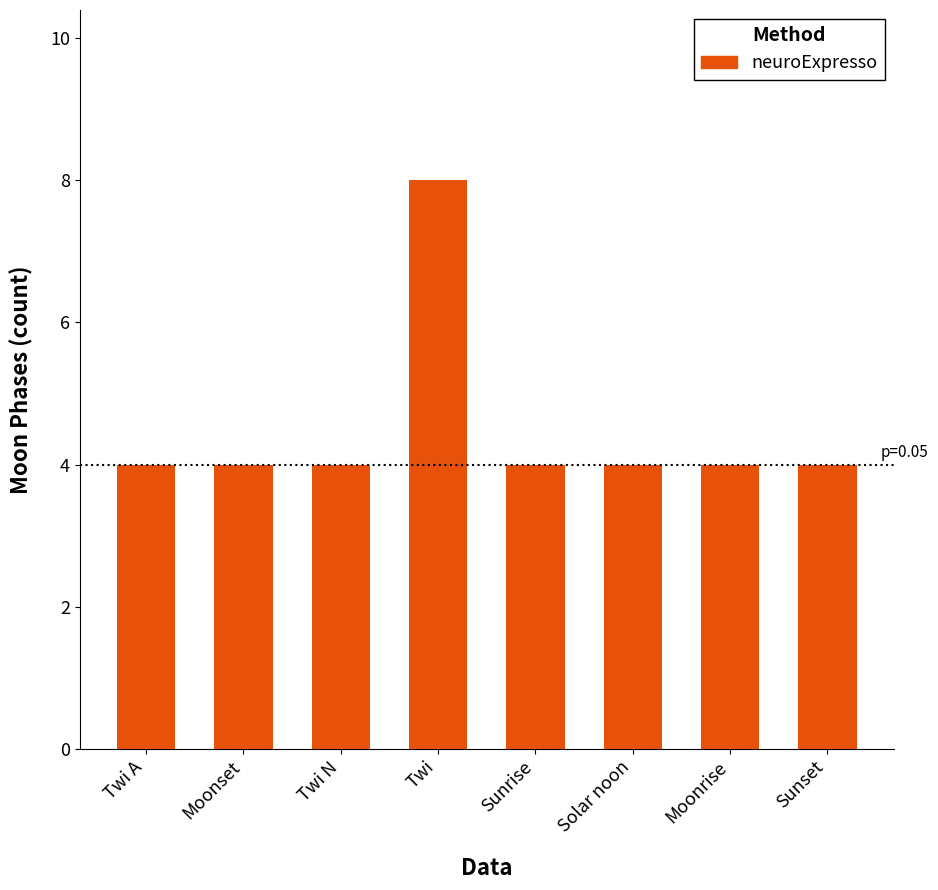

What value does the data have at Twi?

8